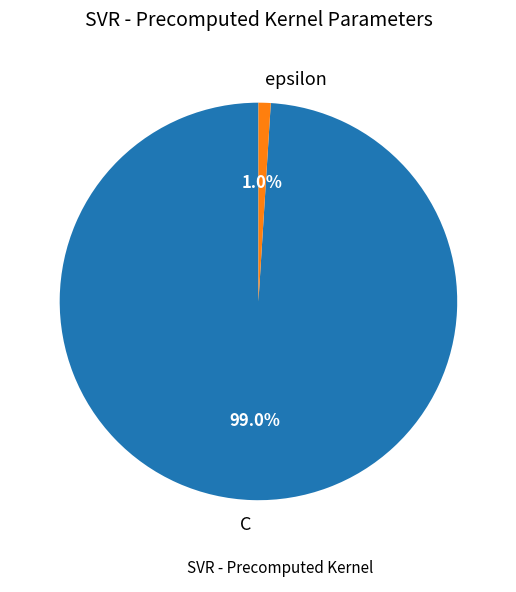

Which slice is the smallest?

epsilon